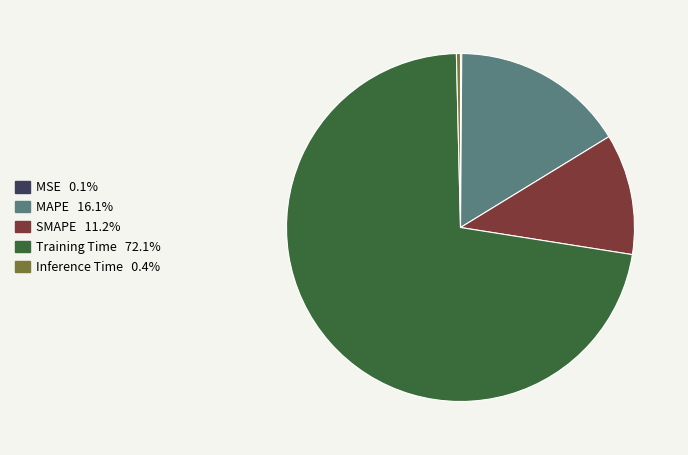

What is the largest slice in the pie chart?

Training Time